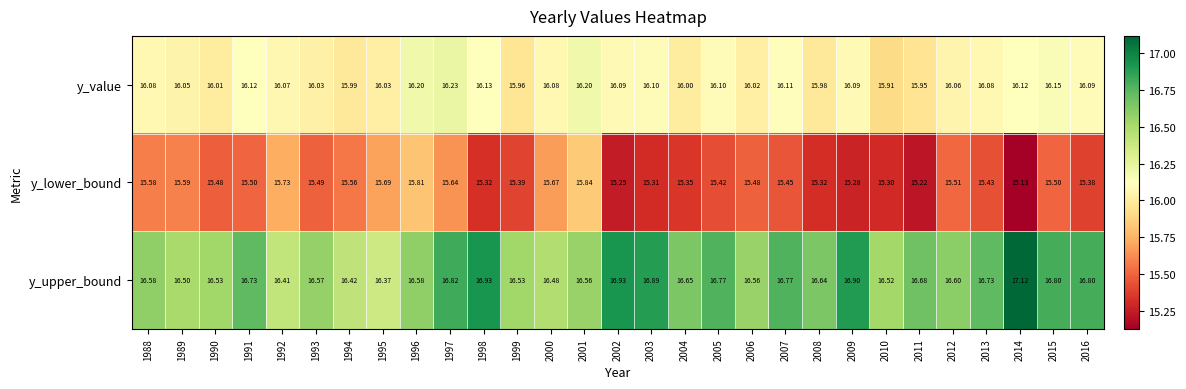

List the series in order of their peak value, highest first.

y_upper_bound, y_value, y_lower_bound